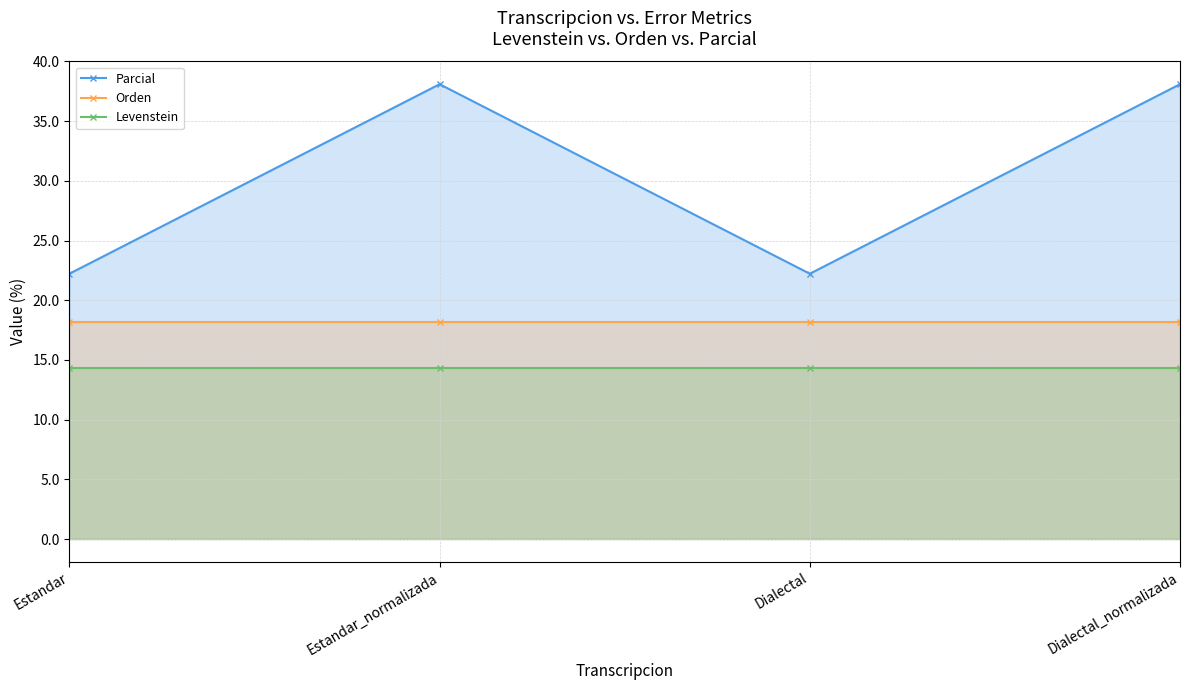

True or false: Orden and Levenstein cross at least once.

False